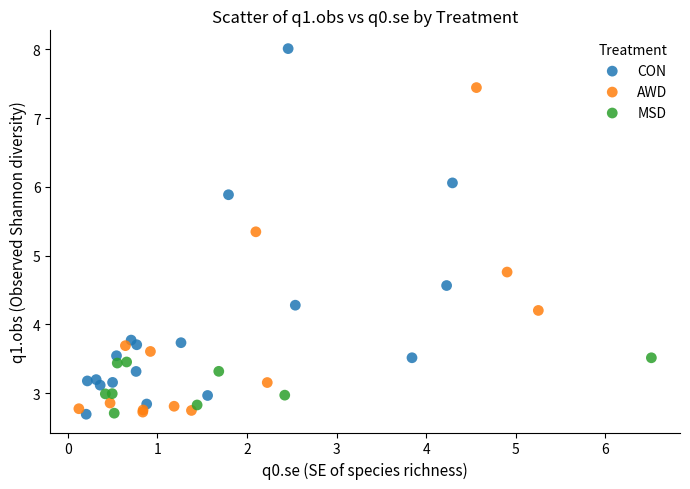

Which series has the widest spread of Y values?

CON